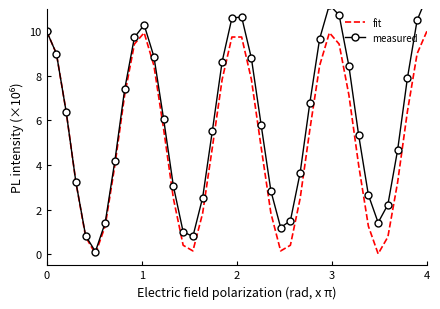

What is the maximum value for fit?

10.0